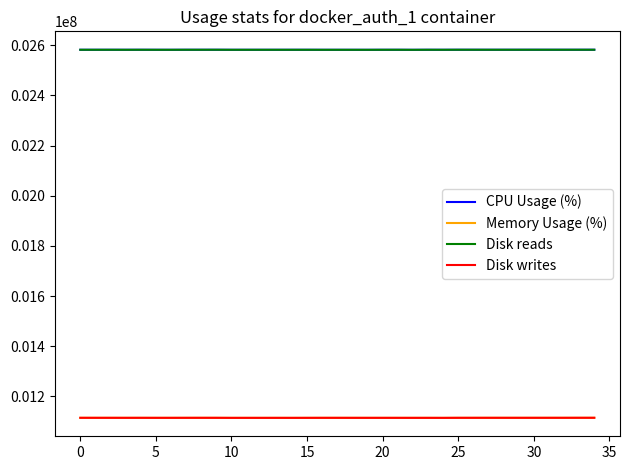

What is the difference between the maximum and minimum values in the CPU Usage (%) series?

291.7